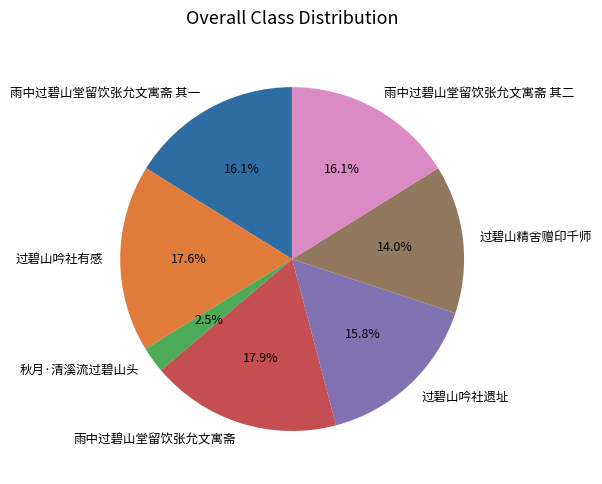

Does 雨中过碧山堂留饮张允文寓斋 其一 account for over 50% of the chart?

No